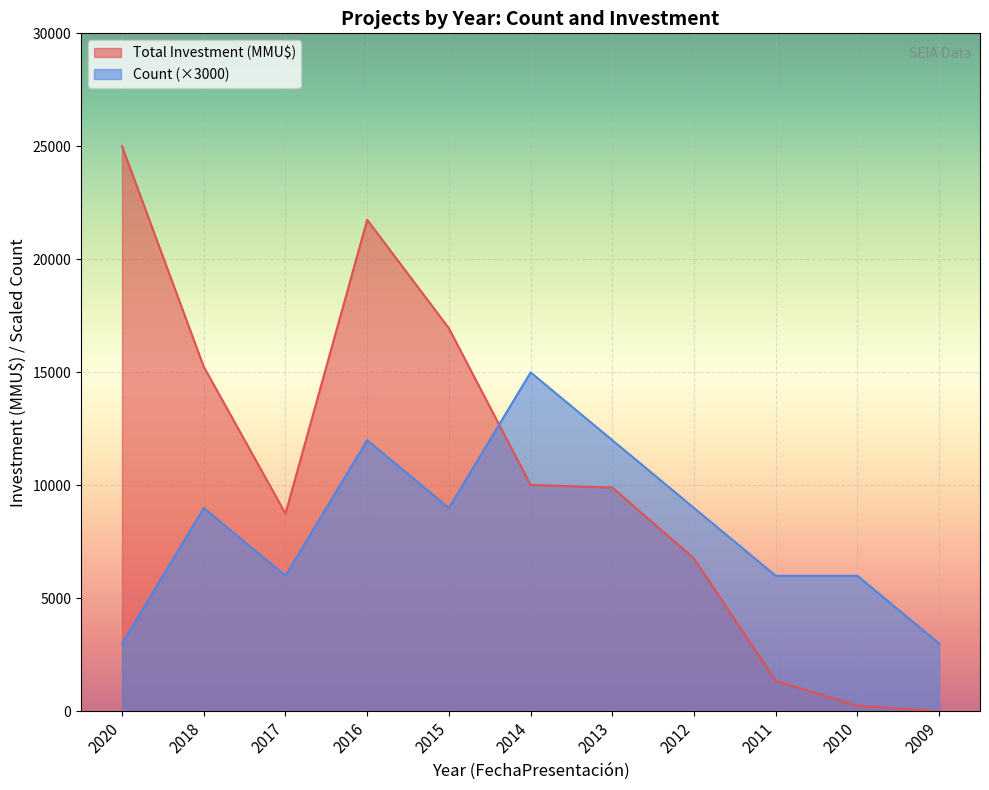

What is the average value of the Total Investment (MMU$) series?

10544